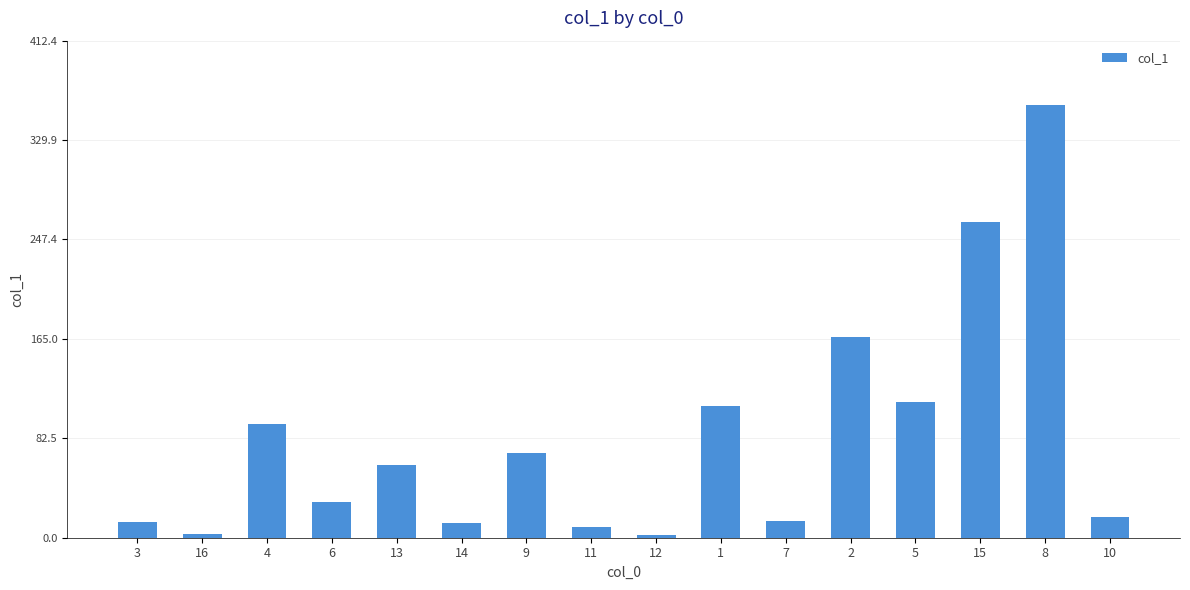

What is the change in value from 7 to 8?

+344.4